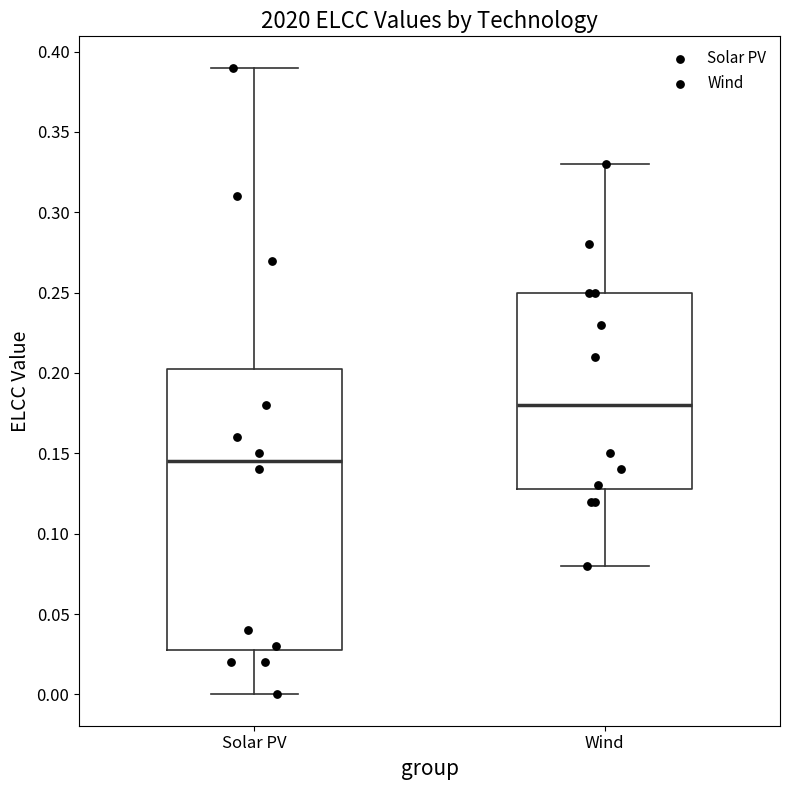

Which box is the tallest, from its lower edge to its upper edge?

Solar PV